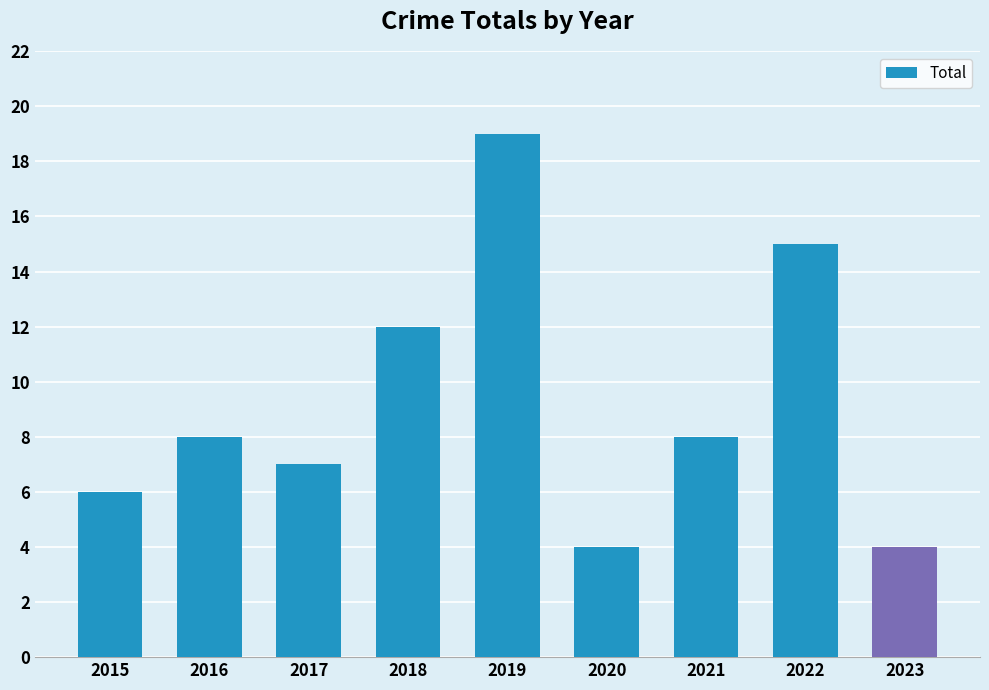

What is the change in value from 2017 to 2023?

-3